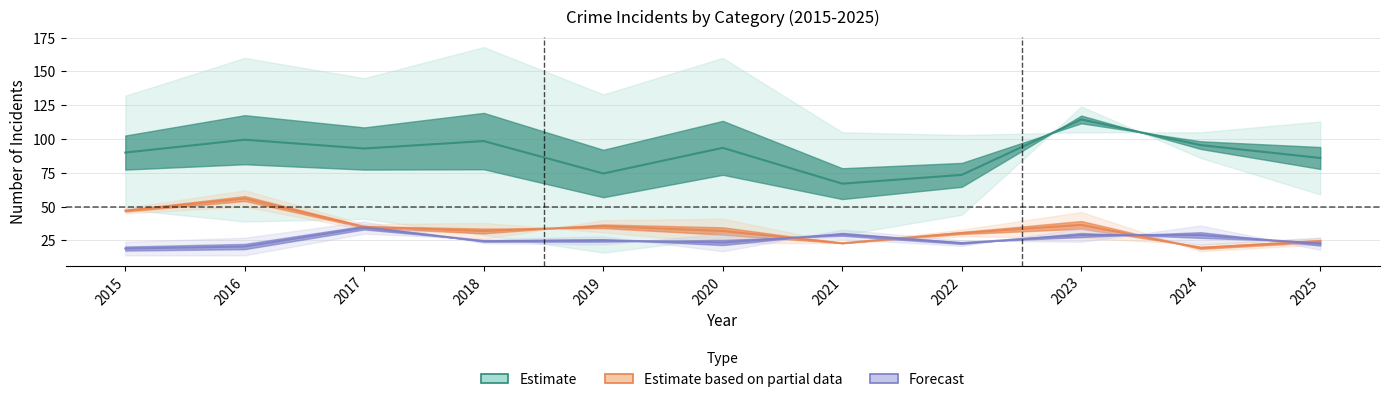

What is the maximum value shown in the chart?

168